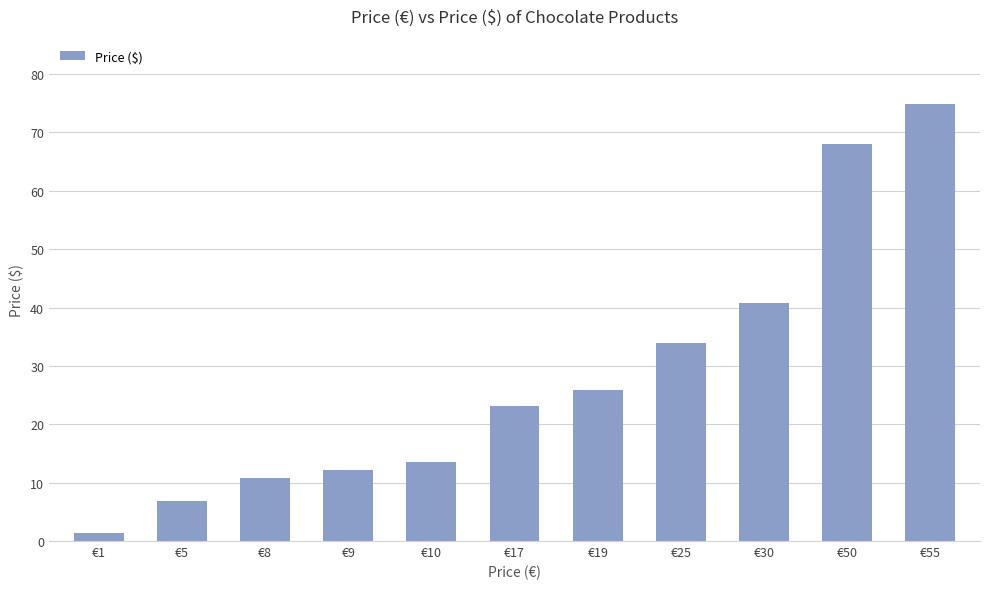

True or false: the data shows 10.9 at €8.

True